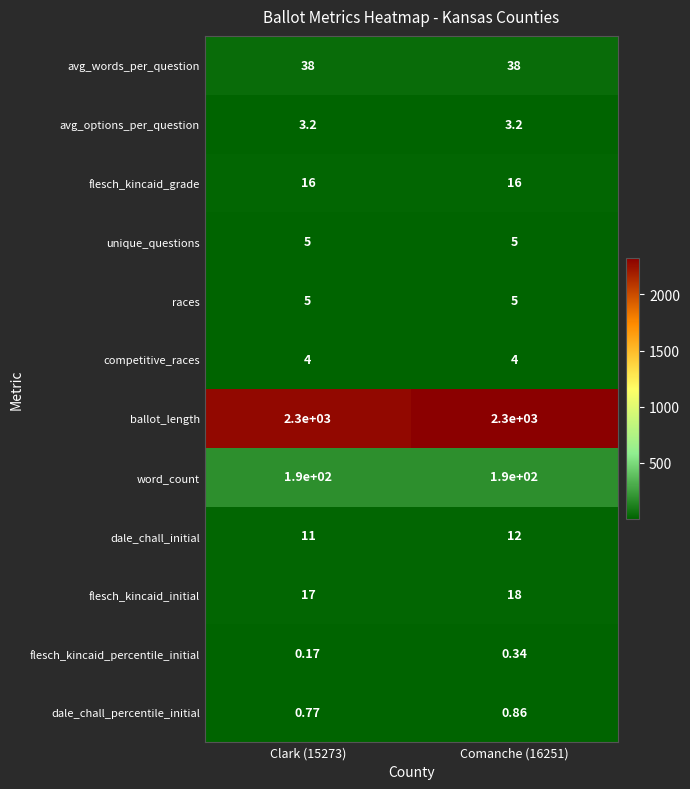

Is the value of avg_options_per_question at Comanche (16251) greater than the value of unique_questions at Clark (15273)?

No